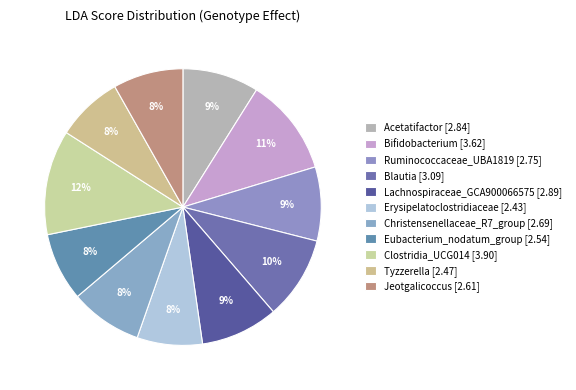

What is the ratio of the value at Tyzzerella to the value at Ruminococcaceae_UBA1819?

0.9